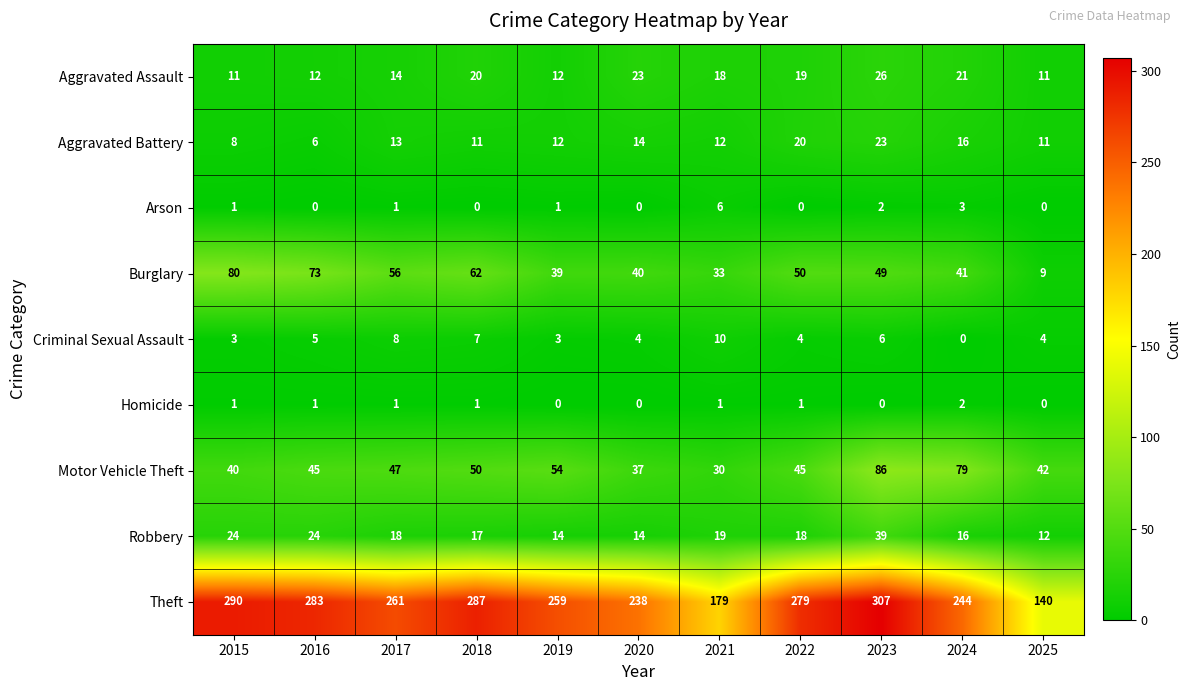

The value of Robbery at 2023 is 10. True or false?

False